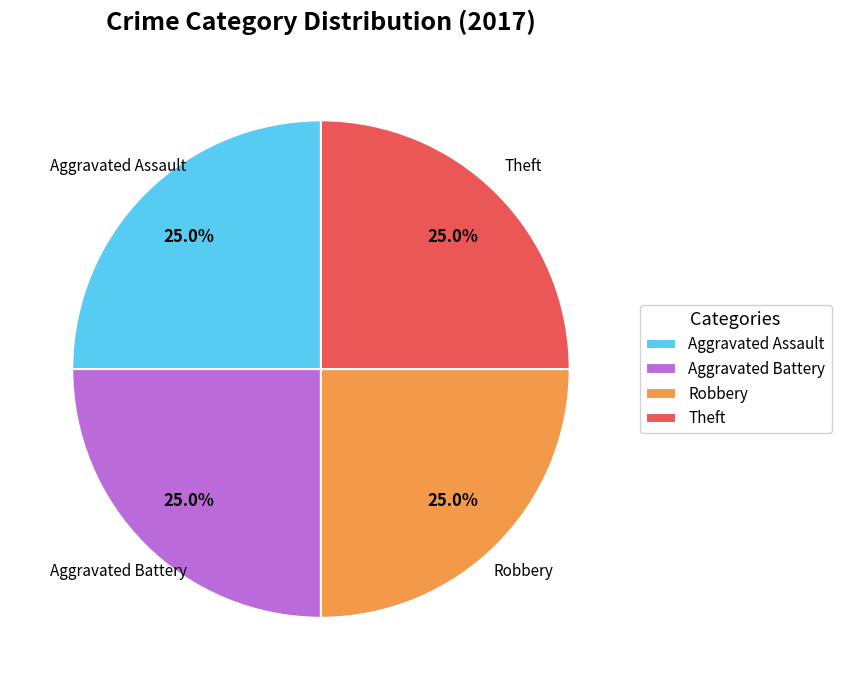

Is it true that Aggravated Assault is 39% of the pie?

False